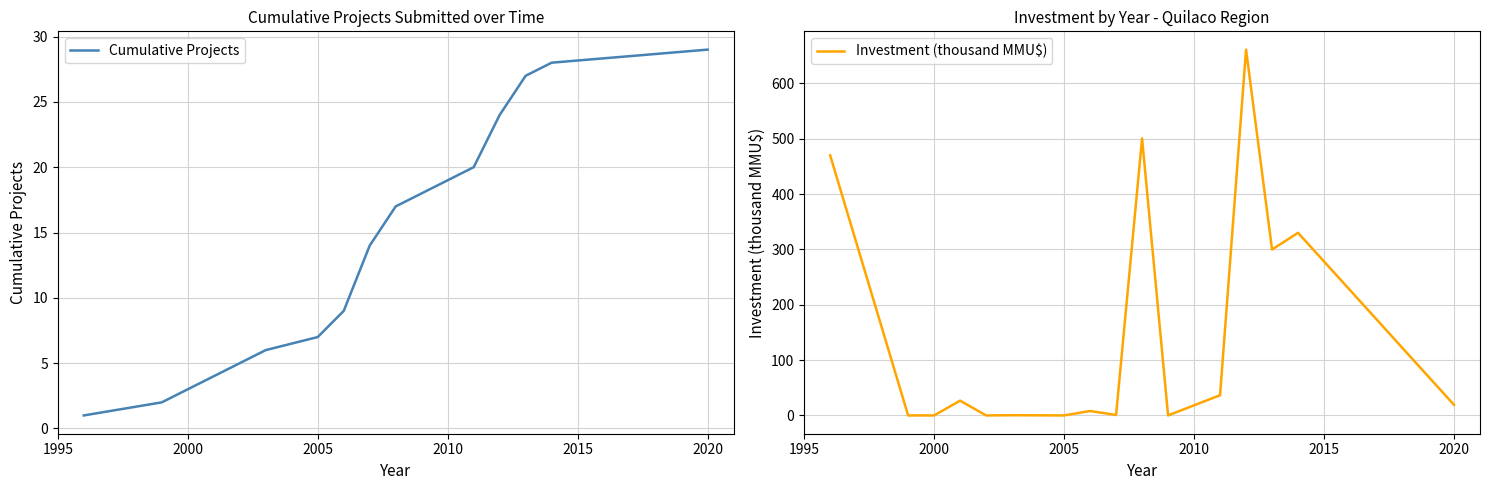

The value of Investment (thousand MMU$) at 2005 is -363.9. True or false?

False